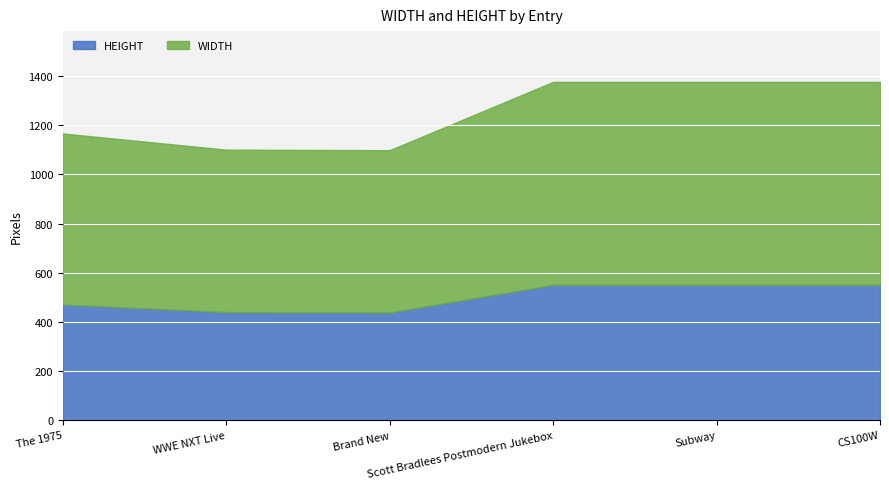

The WIDTH series shows 344 at Brand New. True or false?

False